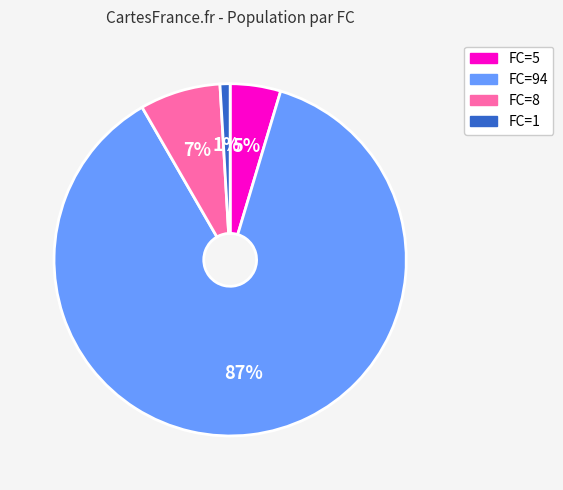

To the nearest percent, what is the difference between the FC=8 and FC=94 slice percentages?

80%